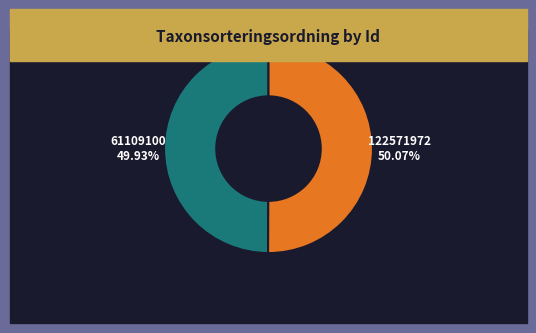

Does any single category account for the majority?

Yes